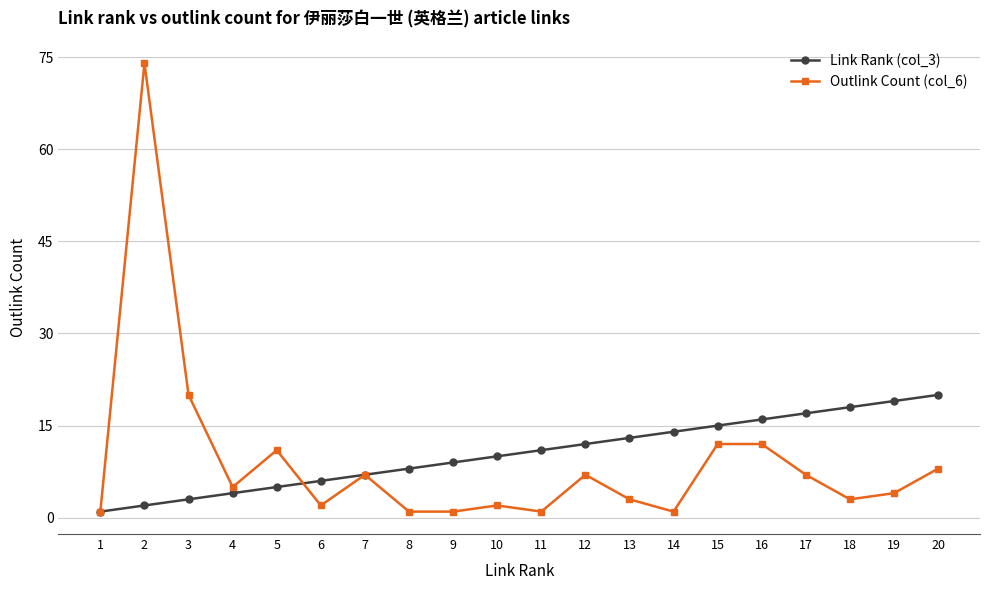

At which label does Outlink Count (col_6) first exceed 5?

2